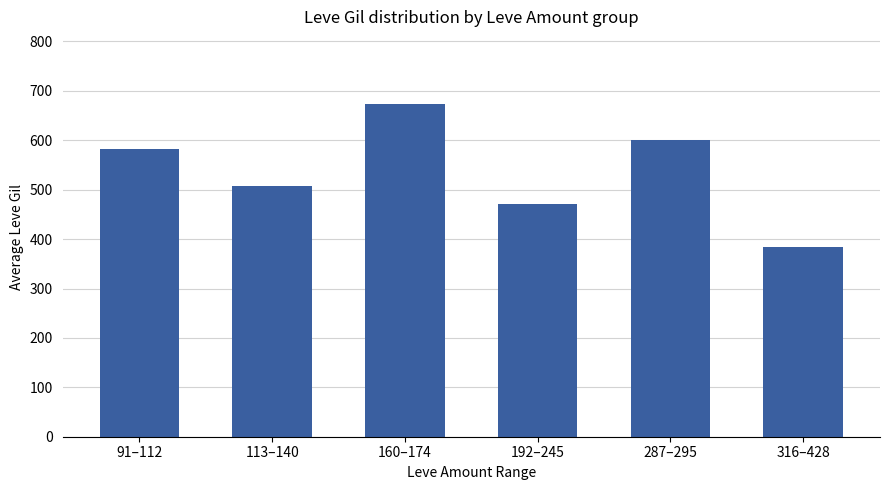

What is the smallest value displayed?

384.3